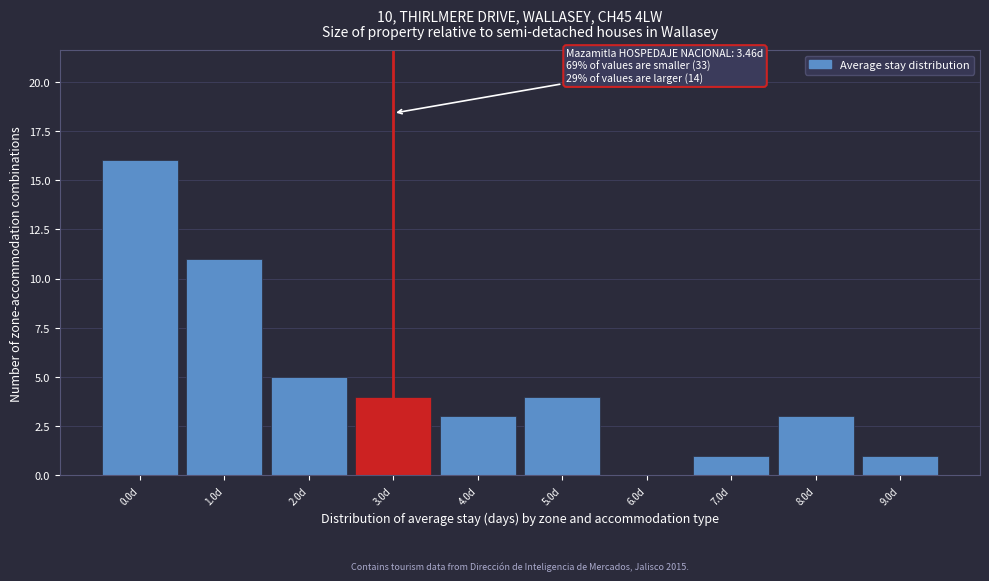

Reading right to left, list all the values displayed in this chart.

9.0d=1	8.0d=3	7.0d=1	6.0d=0	5.0d=4	4.0d=3	3.0d=4	2.0d=5	1.0d=11	0.0d=16